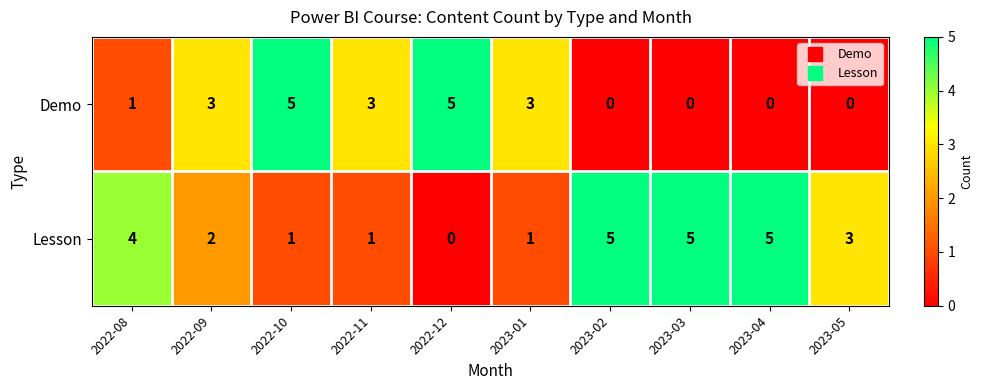

Reading right to left, what are all the values shown in this chart?

Demo: 0	0	0	0	3	5	3	5	3	1
Lesson: 3	5	5	5	1	0	1	1	2	4